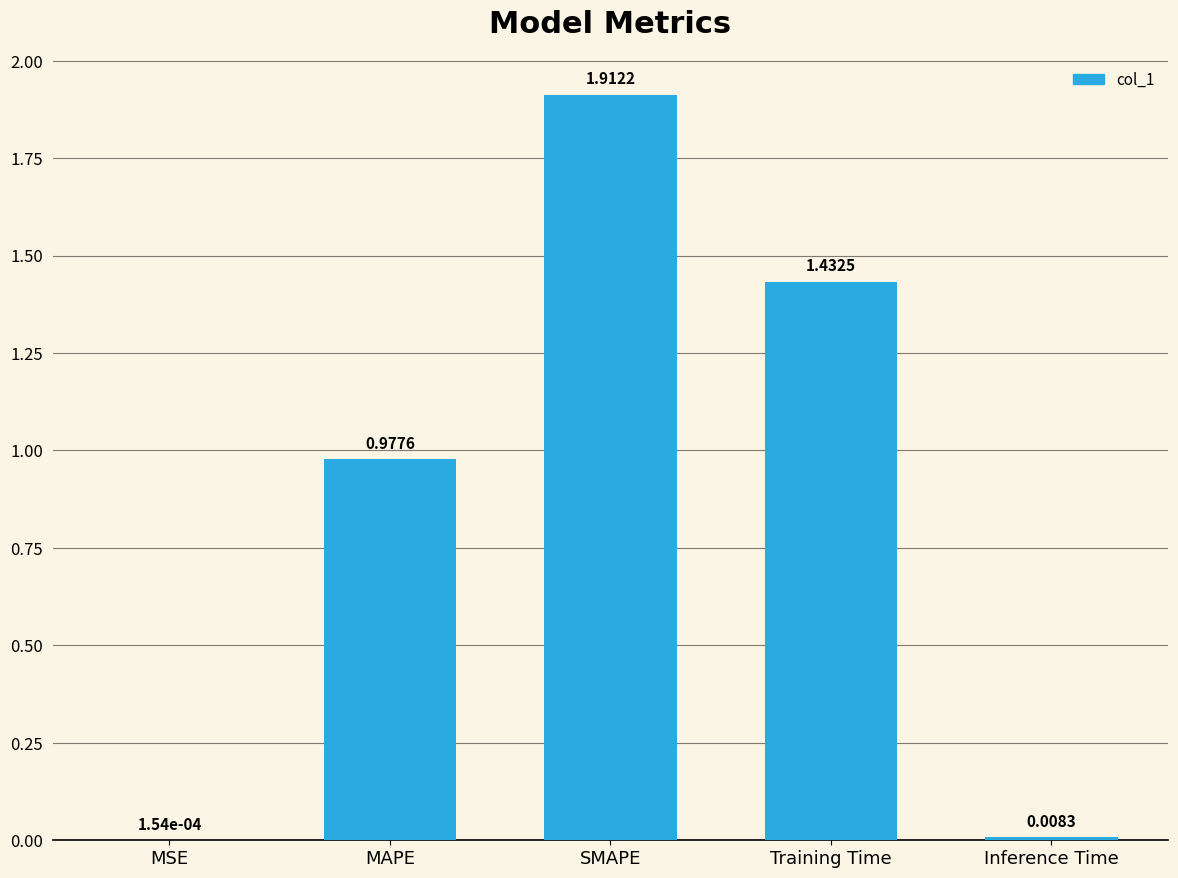

The value at Training Time is 2.0. True or false?

False